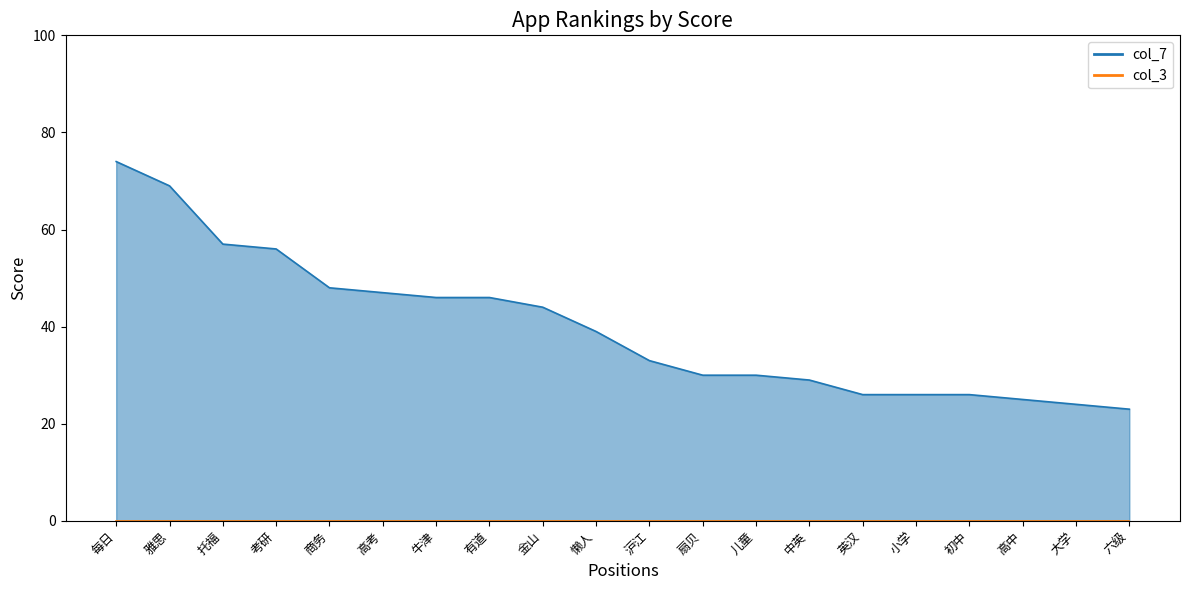

Is it true that the value at 初中 is 34?

False